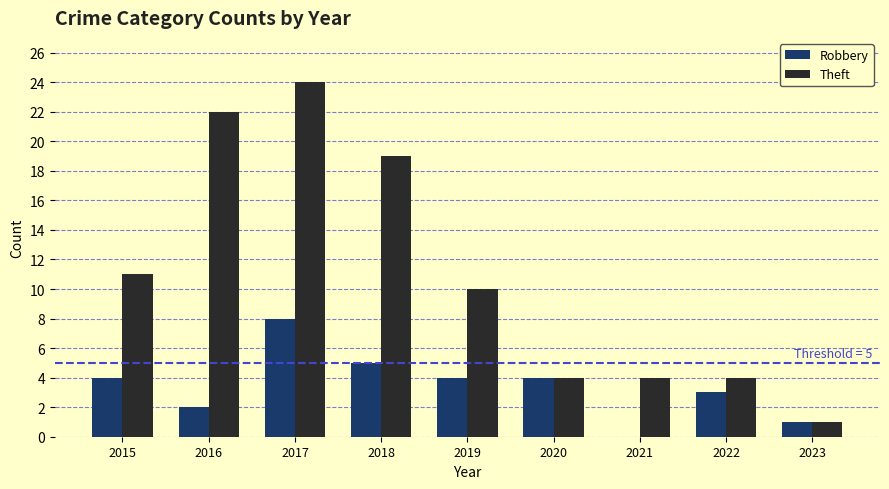

What is the sum of all Robbery values?

31